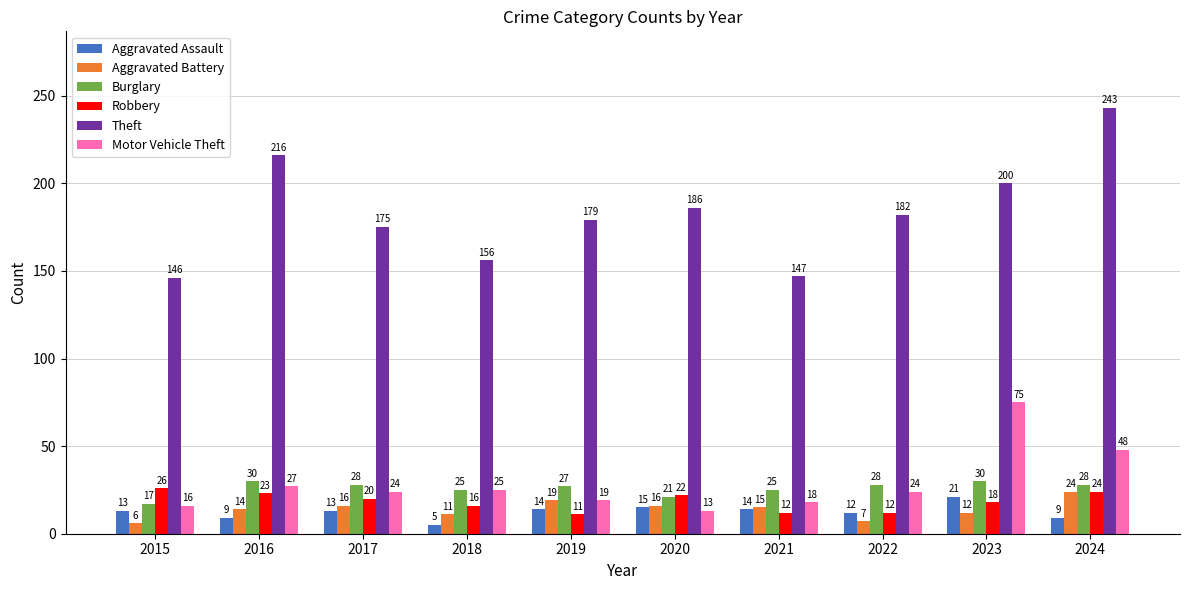

Reading right to left, what are all the values shown in this chart?

Aggravated Assault: 9	21	12	14	15	14	5	13	9	13
Aggravated Battery: 24	12	7	15	16	19	11	16	14	6
Burglary: 28	30	28	25	21	27	25	28	30	17
Robbery: 24	18	12	12	22	11	16	20	23	26
Theft: 243	200	182	147	186	179	156	175	216	146
Motor Vehicle Theft: 48	75	24	18	13	19	25	24	27	16